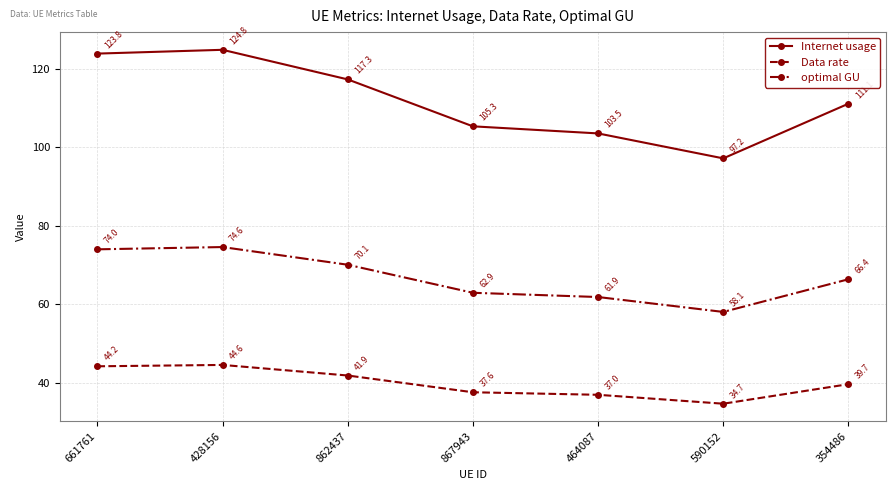

Does the chart have visible grid lines?

Yes